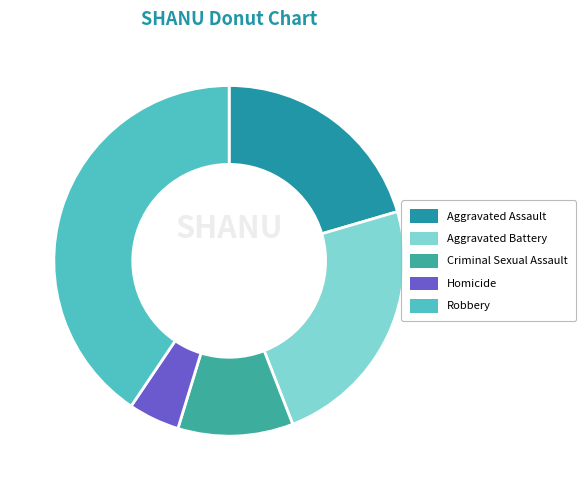

To the nearest percent, what portion does Aggravated Battery represent?

24%